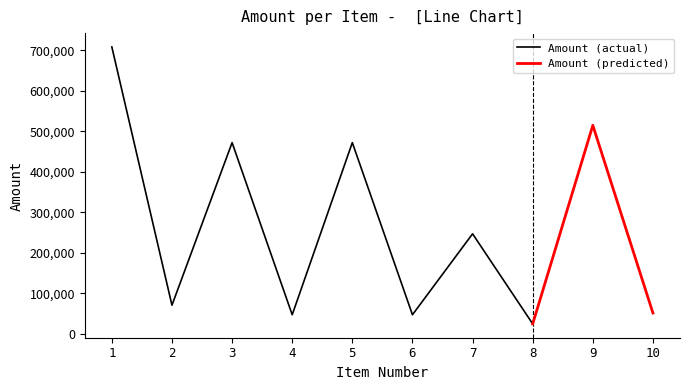

Which series has the largest range (max minus min)?

Amount